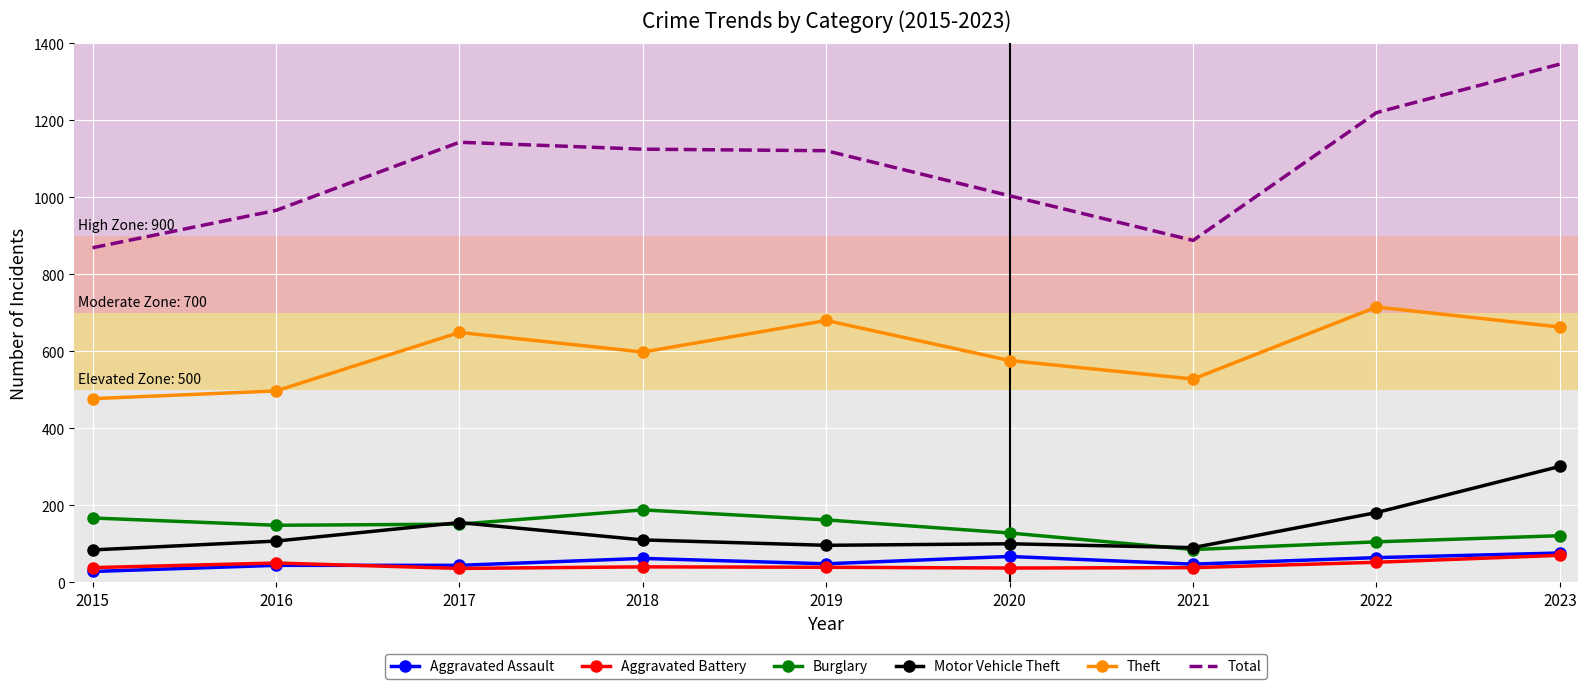

Is the value of Motor Vehicle Theft at 2021 greater than the value of Burglary at 2023?

No